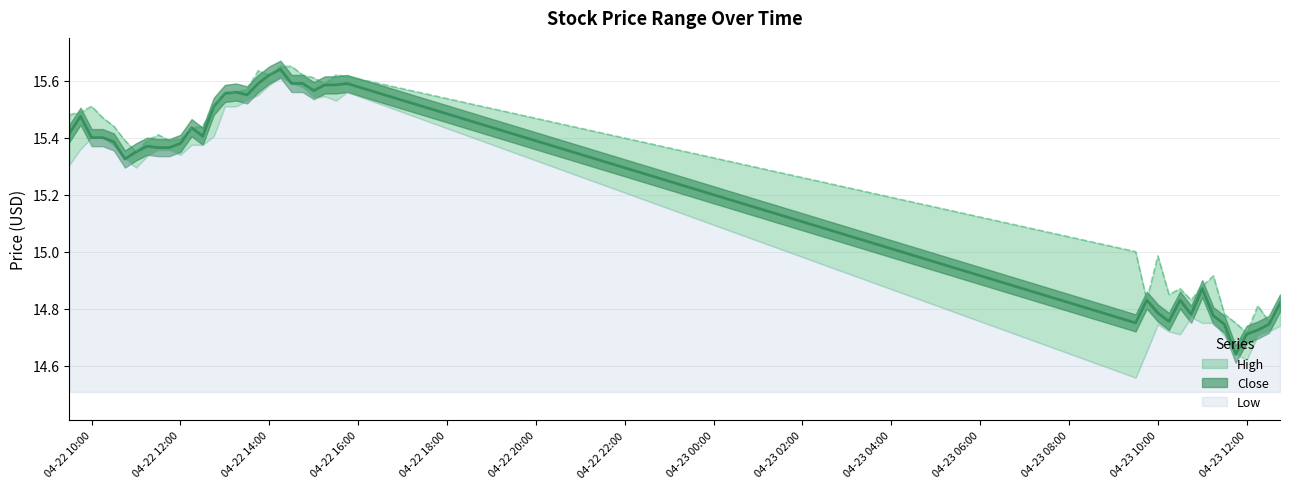

True or false: Close has a value of 14.6 at 2024-04-23 11:45.

True